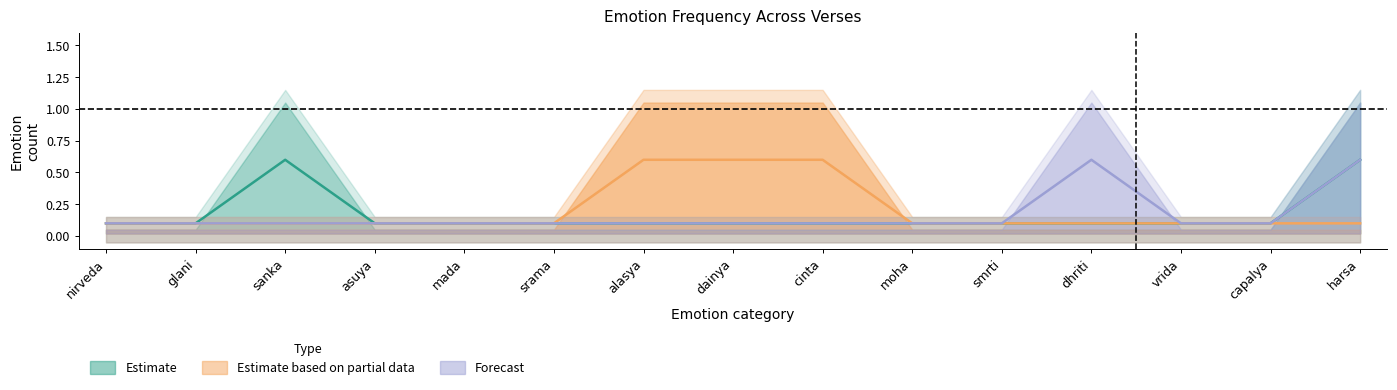

What position from the right is vrida?

3